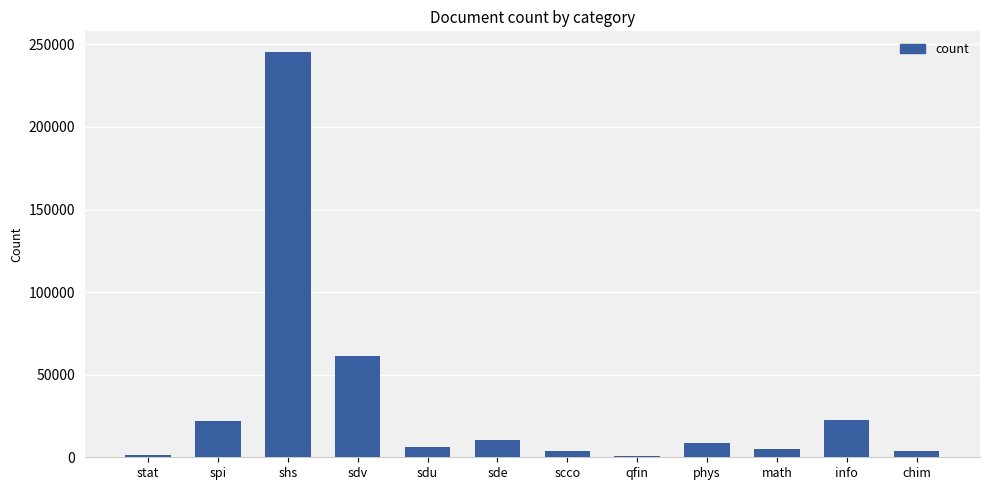

What is the sum of the values at sde and sdv?

71783